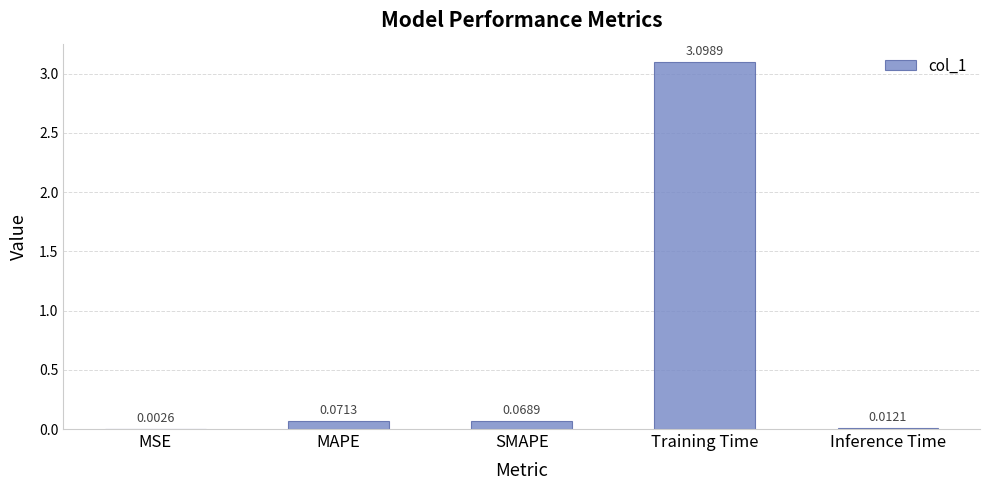

At which category does the chart reach its peak across all series?

Training Time